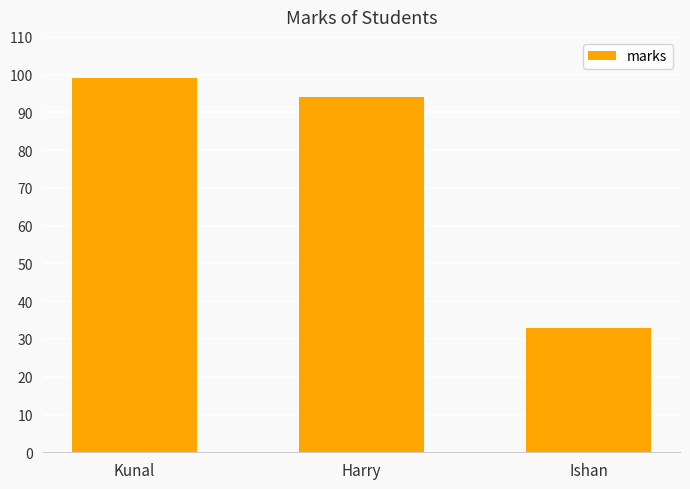

At which label does the data first exceed 94?

Kunal